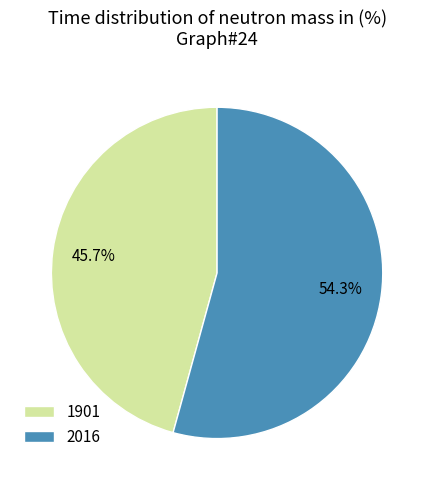

Which slice is the largest?

2016